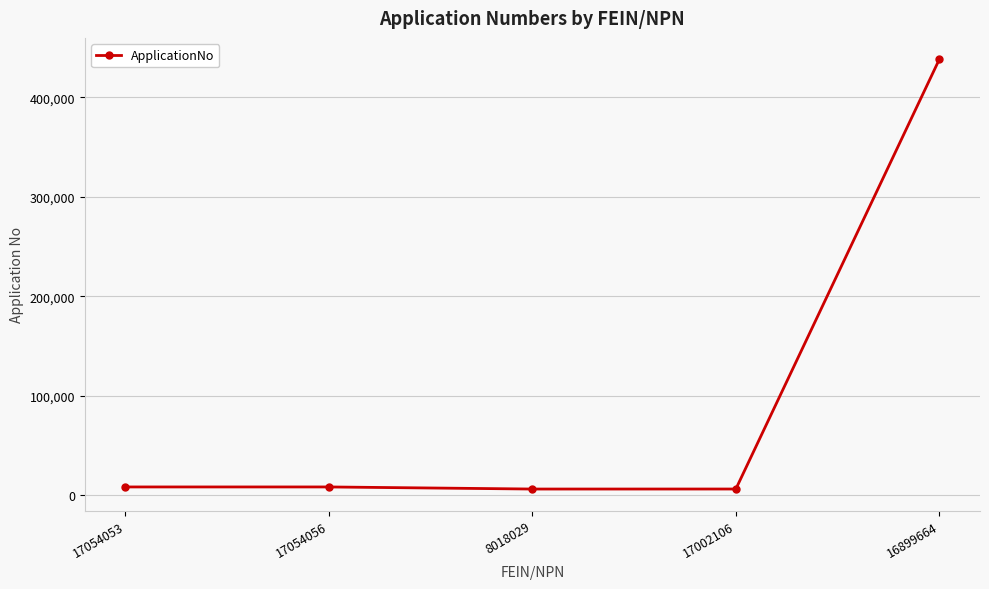

What is the minimum value shown in the chart?

6293